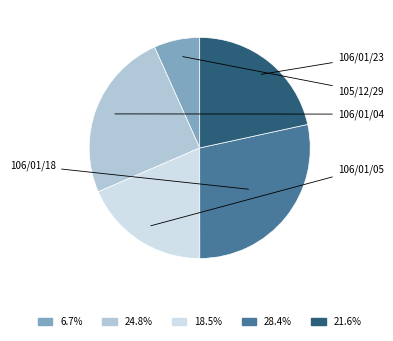

Rank the categories by value from lowest to highest.

105/12/29, 106/01/05, 106/01/23, 106/01/04, 106/01/18